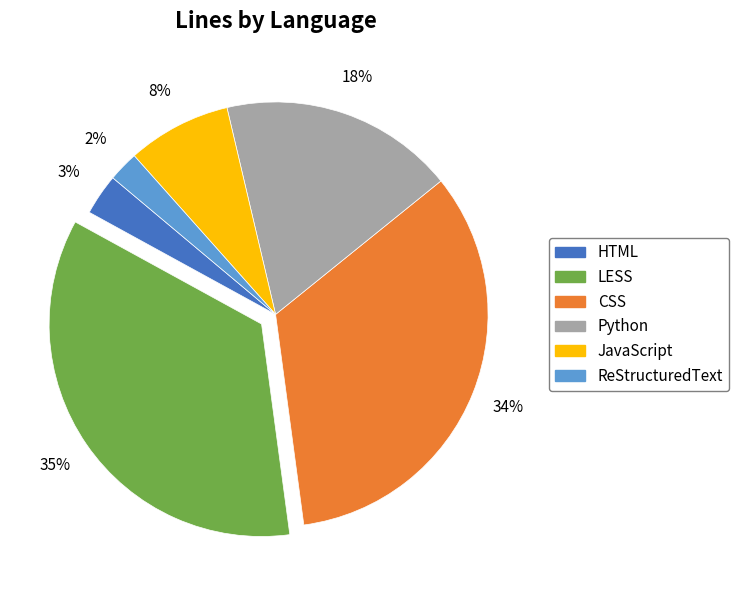

Which category has the smallest portion of the pie?

ReStructuredText